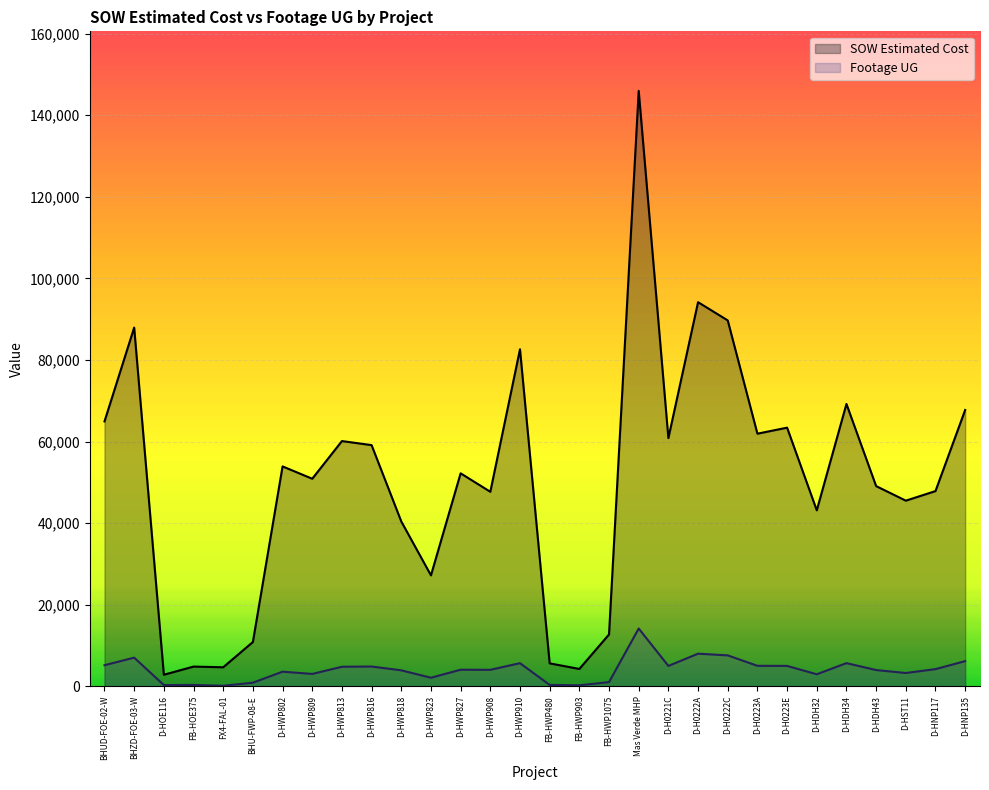

What is the label of the 1st point from the right?

D-HNP135